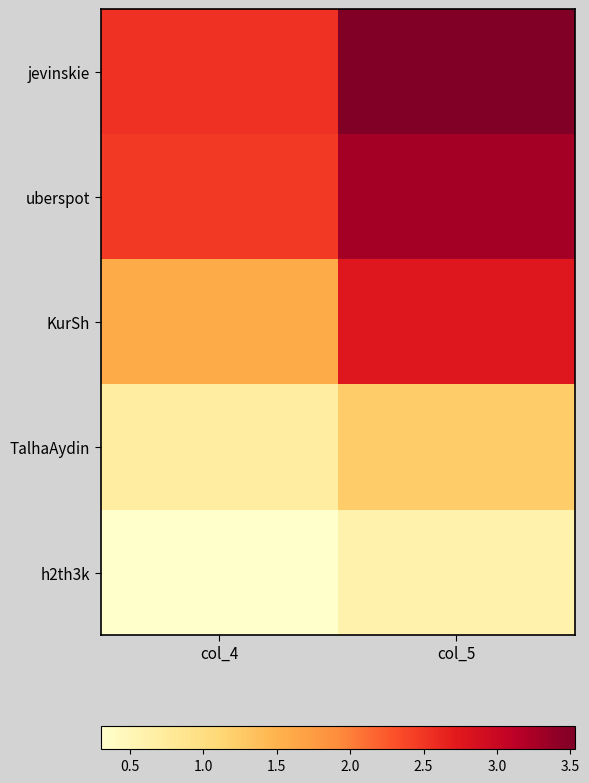

How many distinct data groups are displayed?

5